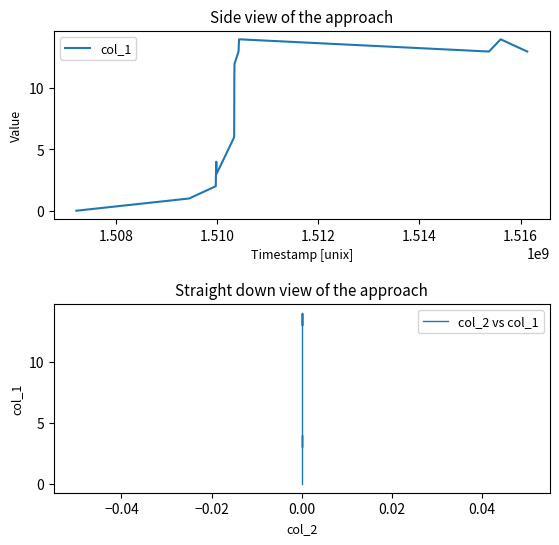

True or false: col_1 and col_2 vs col_1 intersect in this chart.

False